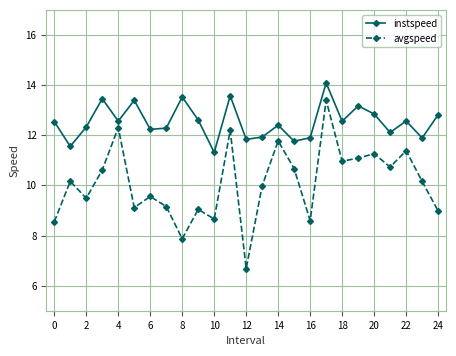

What is the minimum value for instspeed?

11.3